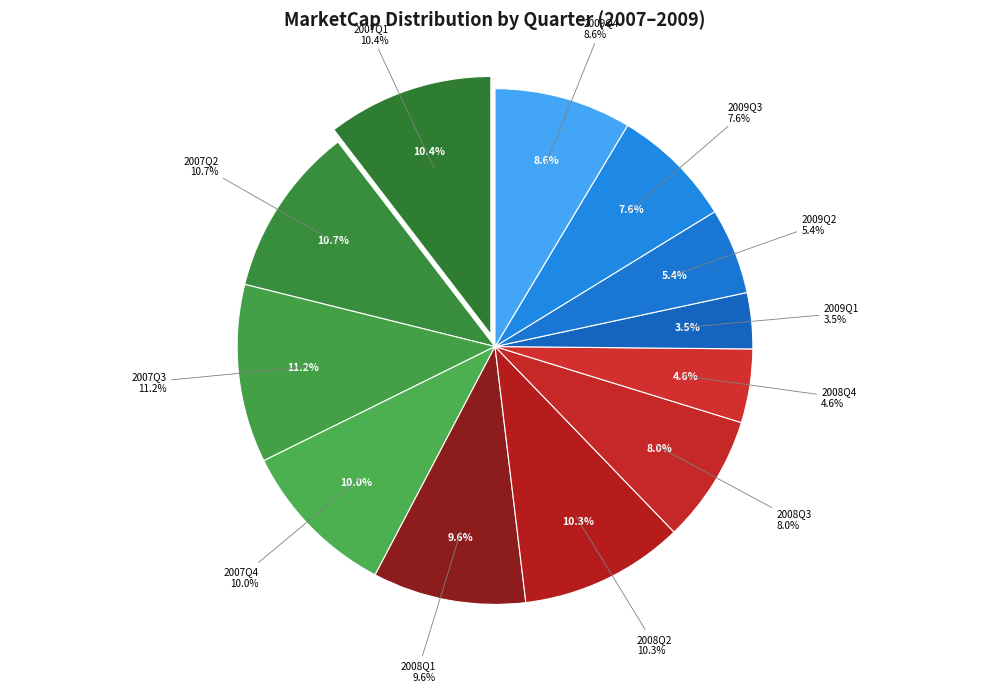

What is the smallest slice in the pie chart?

2009Q1